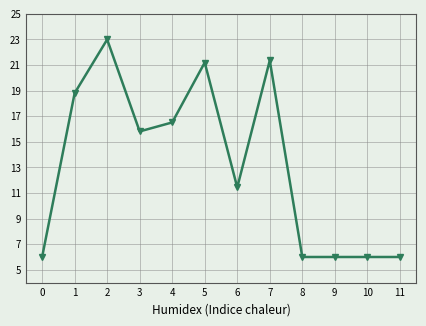

Approximately how many times larger is the value at 5 compared to 1?

1.1